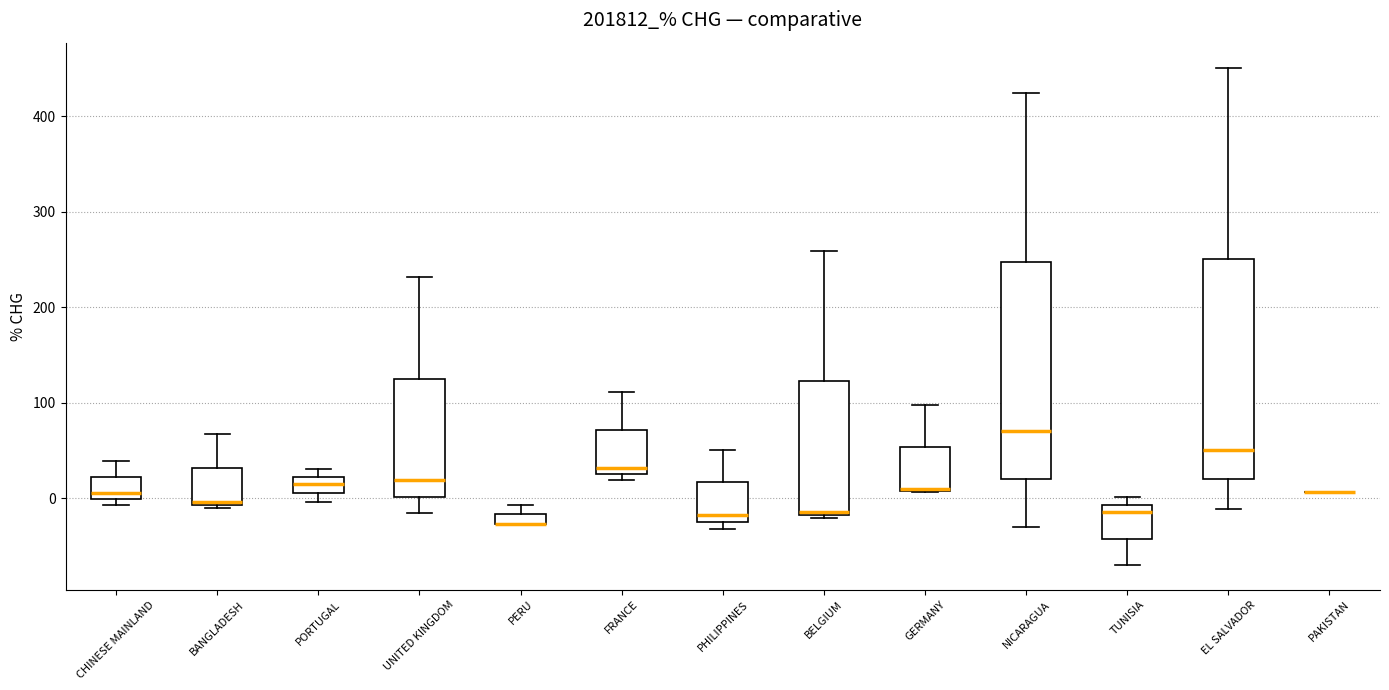

Where is the upper edge of the box for PERU on the y-axis? The values are not printed on the chart, so give them approximately, as read against the axis.

-20